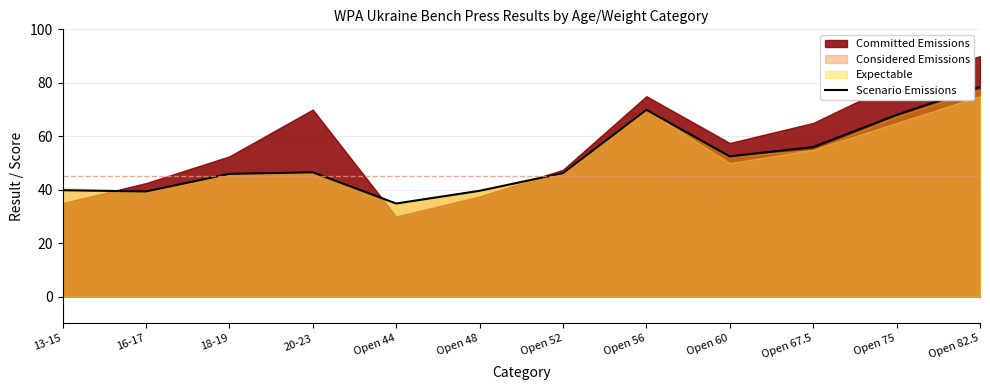

Approximately how many times larger is the value at 18-19 compared to Open 60?

0.9